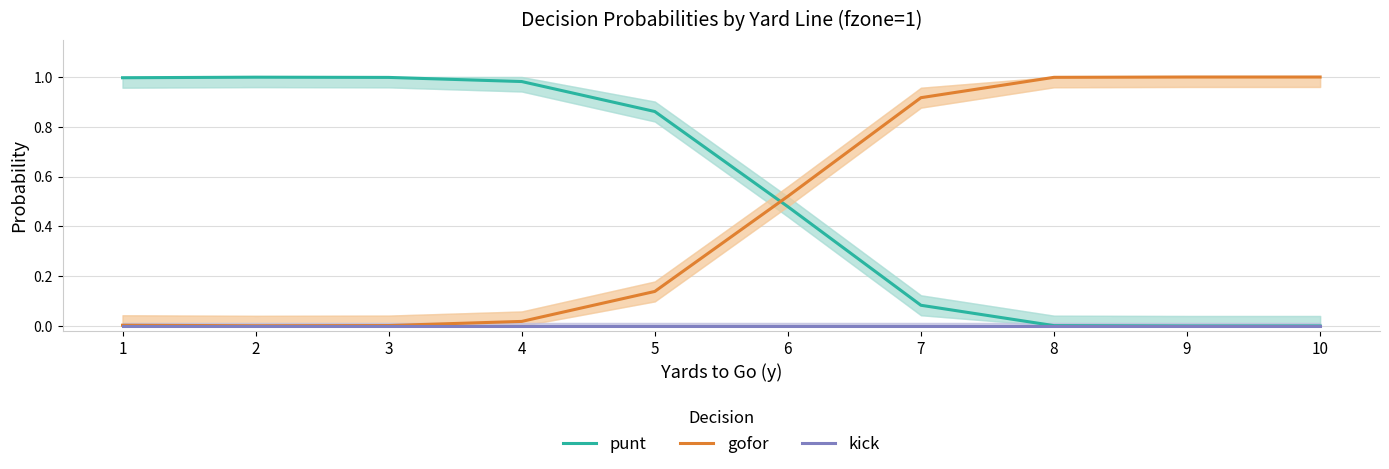

Reading right to left, list all the values displayed in this chart.

punt: 10=0.0	9=0.0	8=0.0	7=0.1	6=0.5	5=0.9	4=1.0	3=1.0	2=1.0	1=1.0
gofor: 10=1.0	9=1.0	8=1.0	7=0.9	6=0.5	5=0.1	4=0.0	3=0.0	2=0.0	1=0.0
kick: 10=0.0	9=0.0	8=0.0	7=0.0	6=0.0	5=0.0	4=0.0	3=0.0	2=0.0	1=0.0